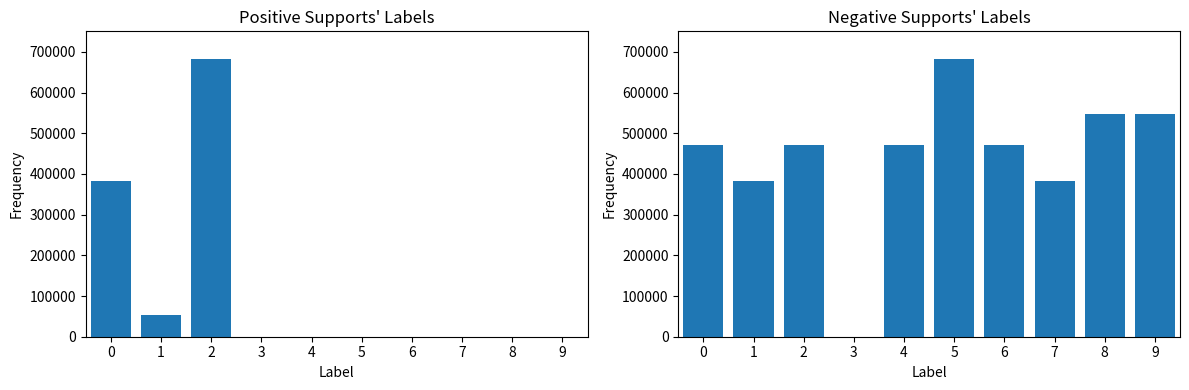

What is the ratio of the value at 9 to the value at 1?

1.4